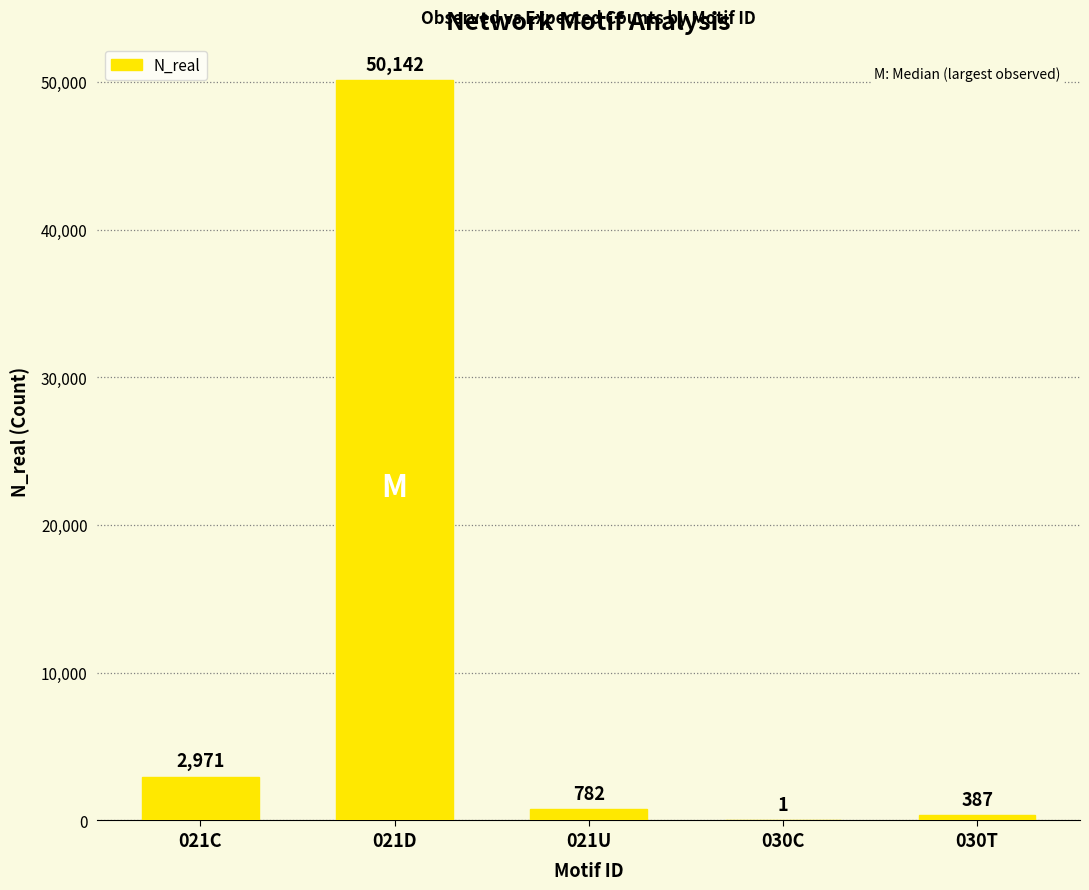

Does the chart contain stacked bars?

No